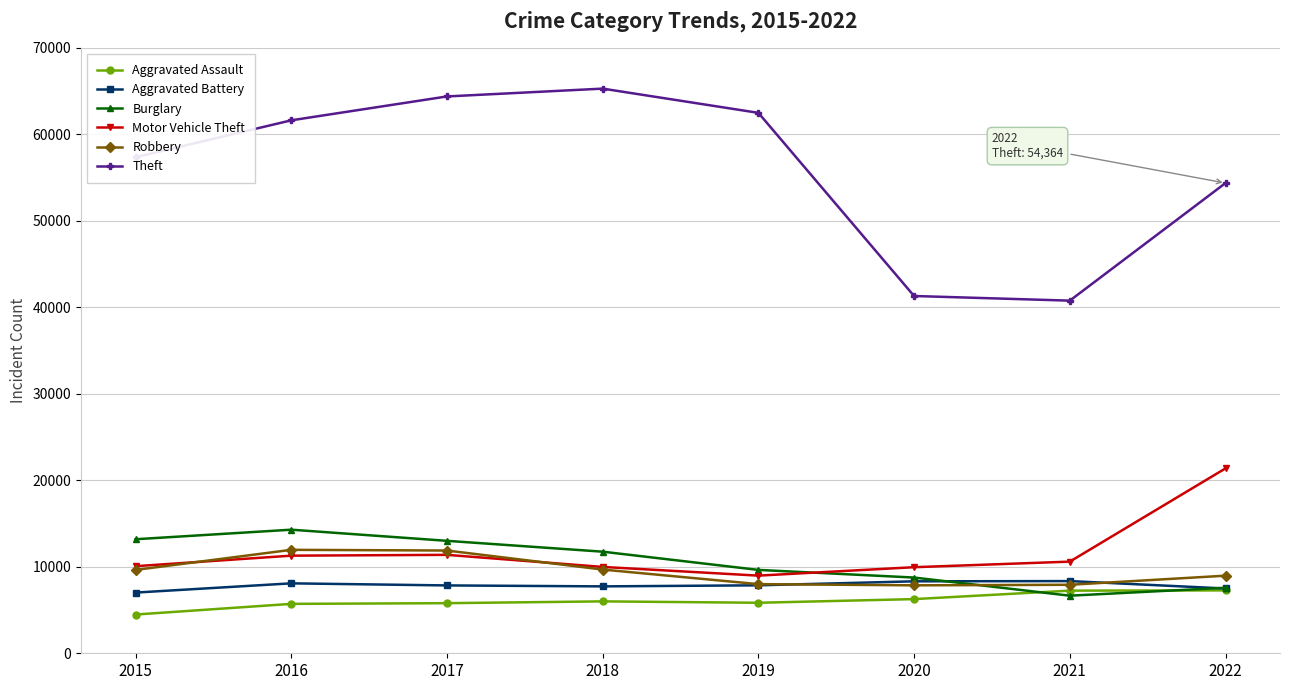

Count the number of data series in this chart.

6